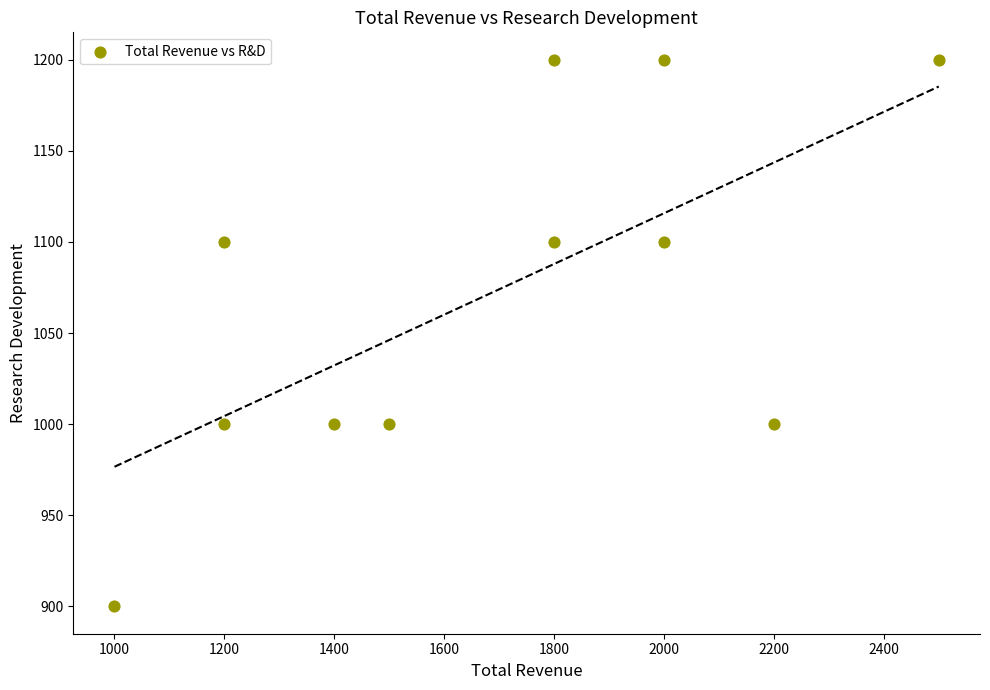

What is the range of Y values (max minus min)?

300